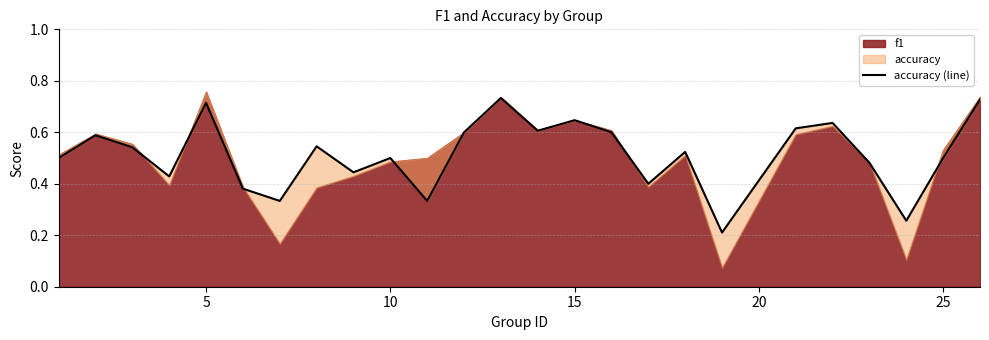

The value at 11 is 0.4. True or false?

False